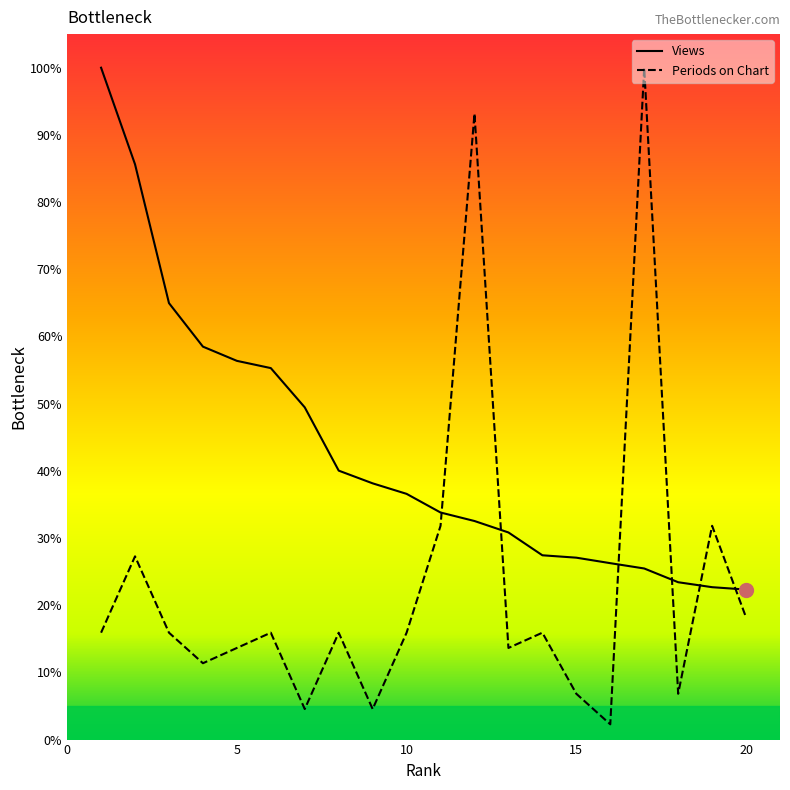

Which label corresponds to the smallest value in the chart?

16